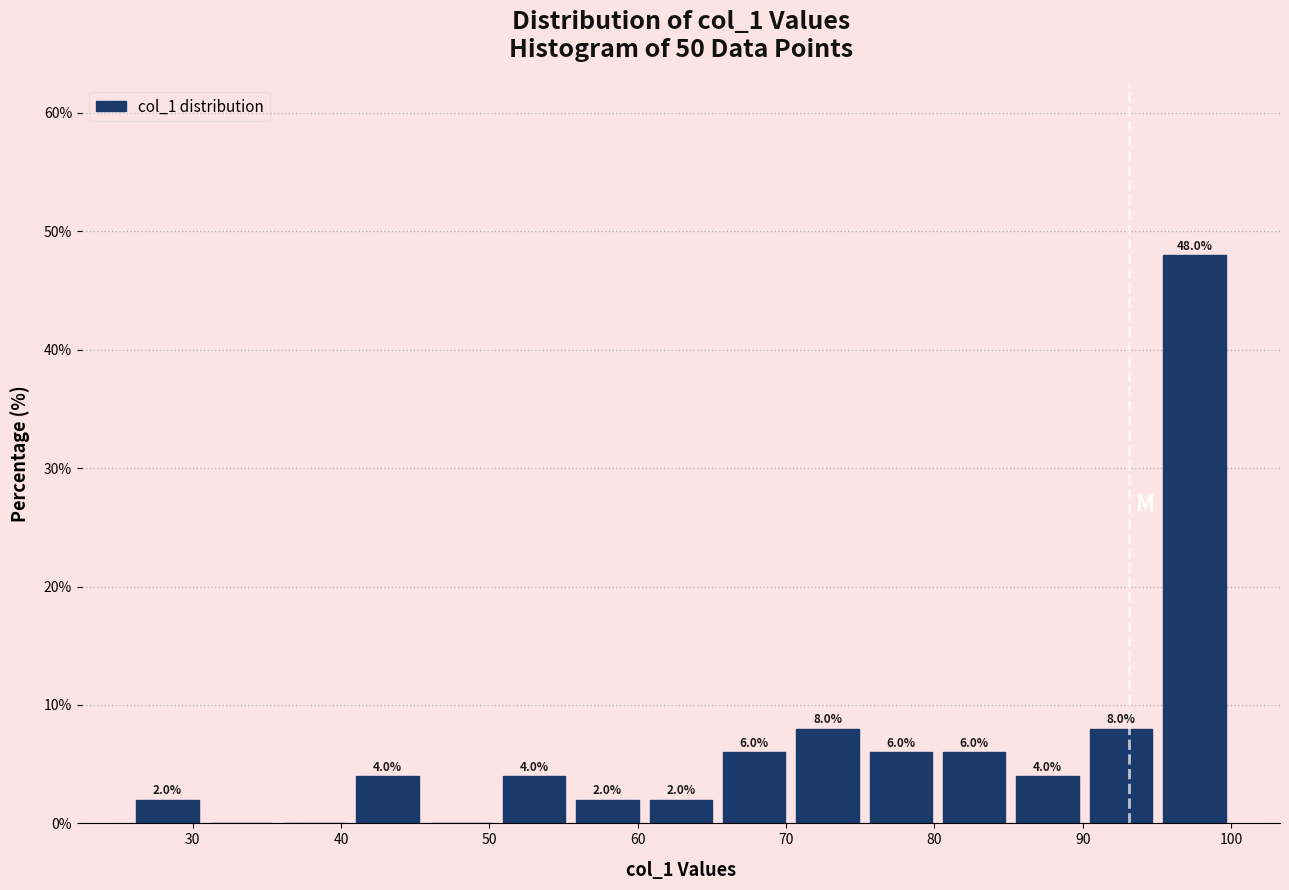

Which range on the x-axis has the tallest bar?

95 to 100